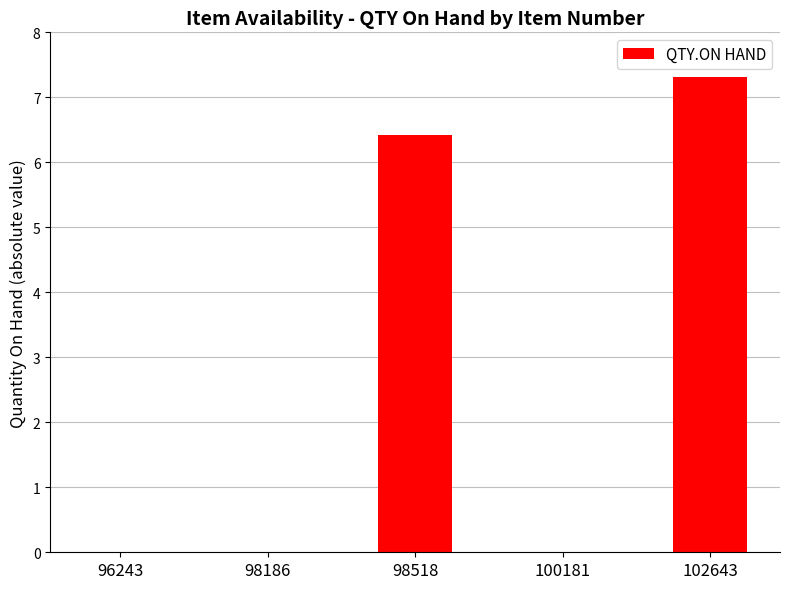

What value does the data have at 102643?

7.3